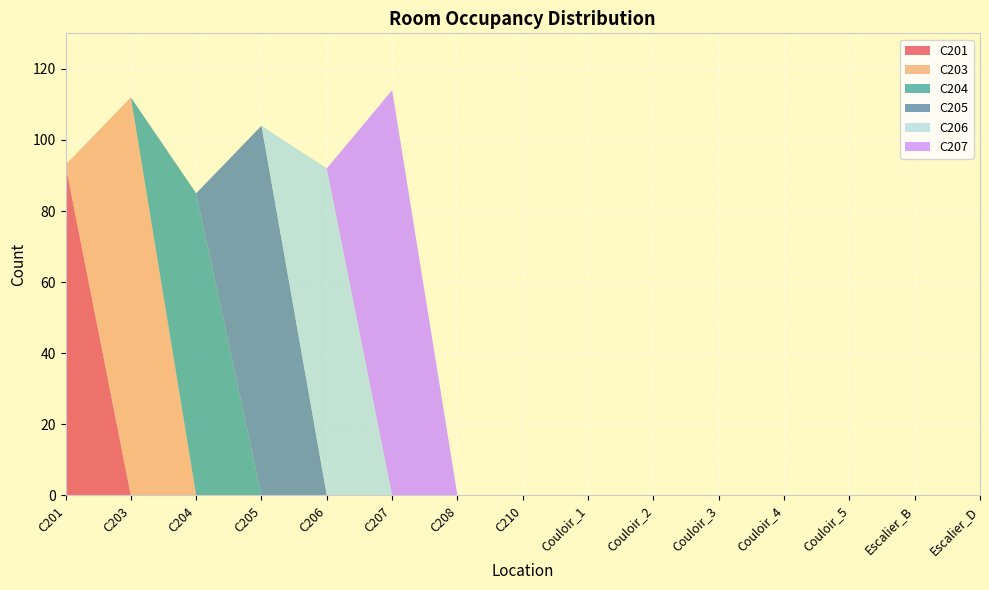

Reading left to right, what are all the values shown in this chart?

C201: C201=93	C203=0	C204=0	C205=0	C206=0	C207=0	C208=0	C210=0	Couloir_1=0	Couloir_2=0	Couloir_3=0	Couloir_4=0	Couloir_5=0	Escalier_B=0	Escalier_D=0
C203: C201=0	C203=112	C204=0	C205=0	C206=0	C207=0	C208=0	C210=0	Couloir_1=0	Couloir_2=0	Couloir_3=0	Couloir_4=0	Couloir_5=0	Escalier_B=0	Escalier_D=0
C204: C201=0	C203=0	C204=85	C205=0	C206=0	C207=0	C208=0	C210=0	Couloir_1=0	Couloir_2=0	Couloir_3=0	Couloir_4=0	Couloir_5=0	Escalier_B=0	Escalier_D=0
C205: C201=0	C203=0	C204=0	C205=104	C206=0	C207=0	C208=0	C210=0	Couloir_1=0	Couloir_2=0	Couloir_3=0	Couloir_4=0	Couloir_5=0	Escalier_B=0	Escalier_D=0
C206: C201=0	C203=0	C204=0	C205=0	C206=92	C207=0	C208=0	C210=0	Couloir_1=0	Couloir_2=0	Couloir_3=0	Couloir_4=0	Couloir_5=0	Escalier_B=0	Escalier_D=0
C207: C201=0	C203=0	C204=0	C205=0	C206=0	C207=114	C208=0	C210=0	Couloir_1=0	Couloir_2=0	Couloir_3=0	Couloir_4=0	Couloir_5=0	Escalier_B=0	Escalier_D=0